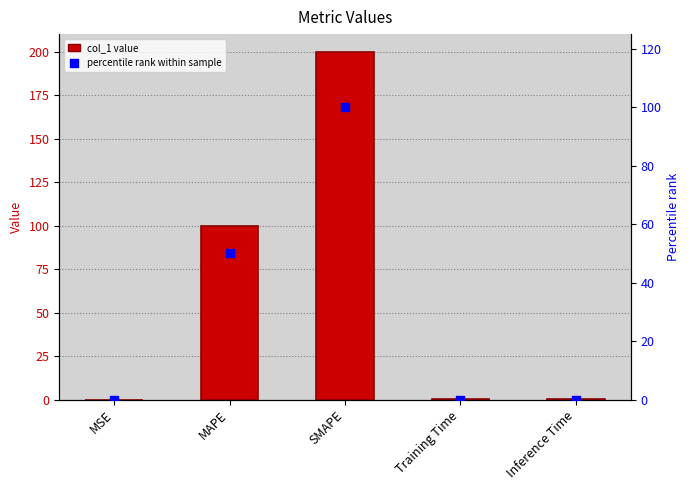

At which category is the sum across all series the highest?

SMAPE